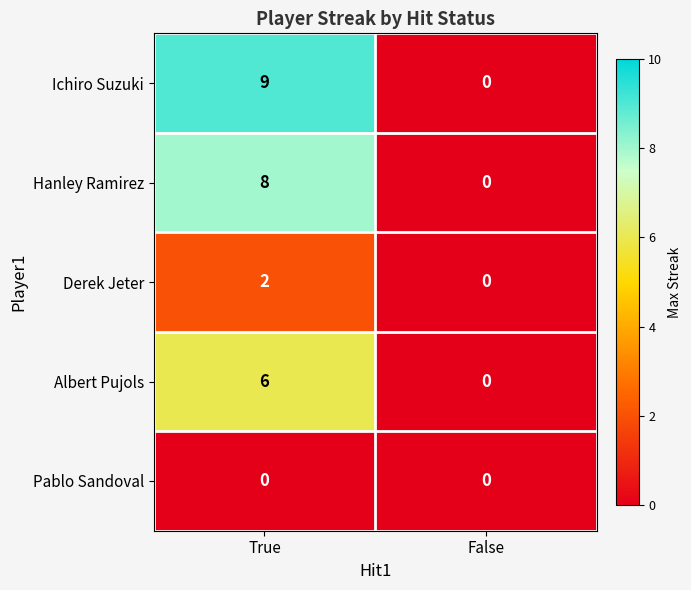

What is the difference between the Ichiro Suzuki values at True and False?

9